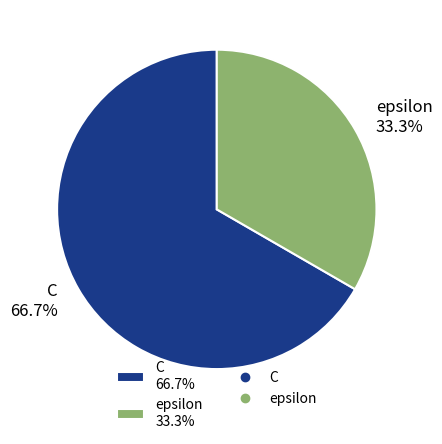

To the nearest percent, what is the average slice percentage?

50%